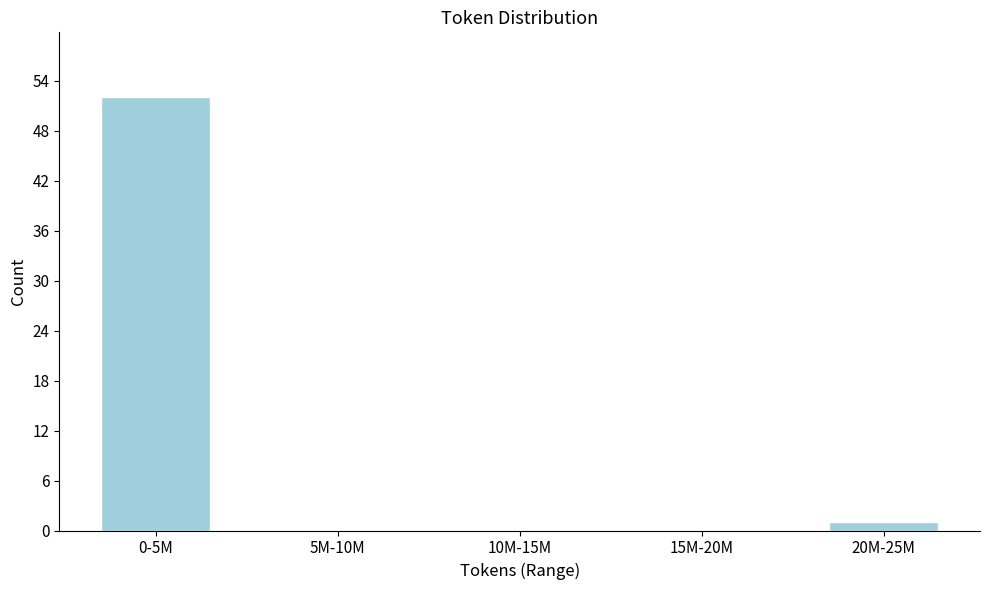

Reading left to right, extract all data points from this chart.

0-5M=52	5M-10M=0	10M-15M=0	15M-20M=0	20M-25M=1